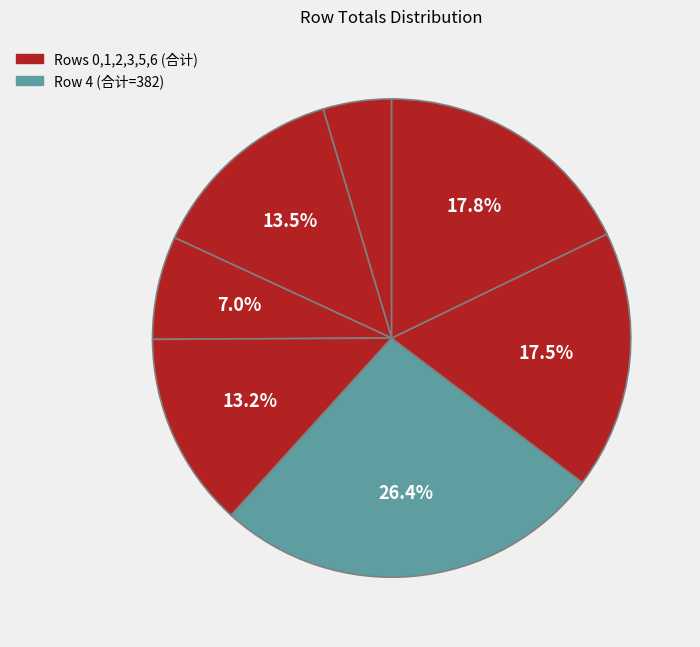

How many slices are in this pie chart?

7